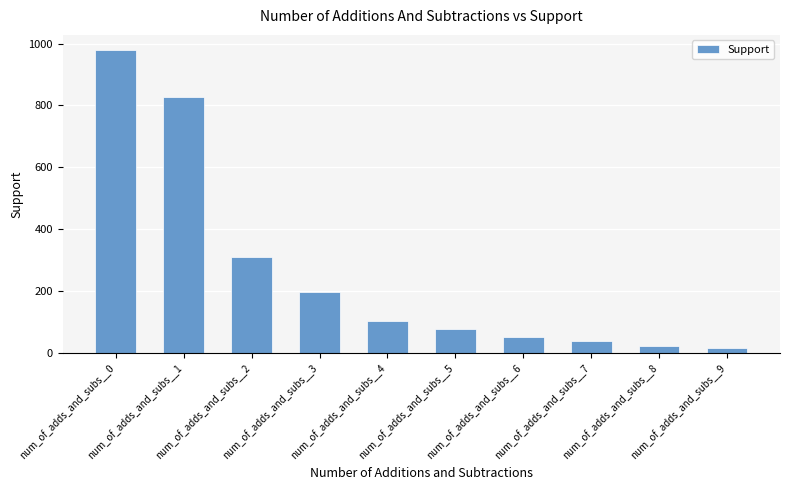

What is the minimum value shown in the chart?

18